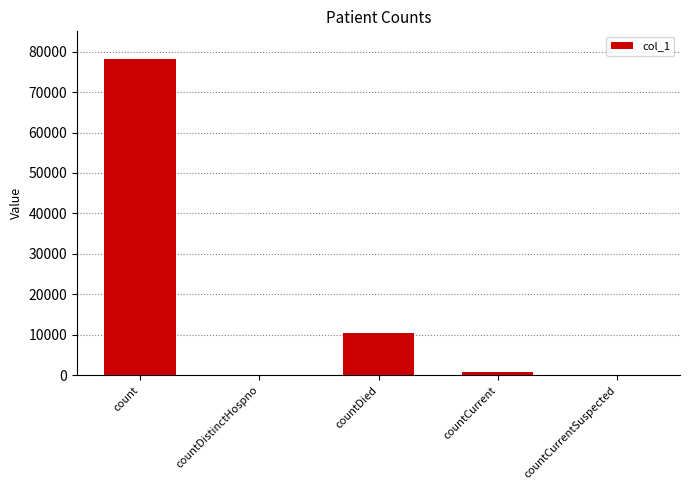

Is it true that the value at countDistinctHospno is 0?

True